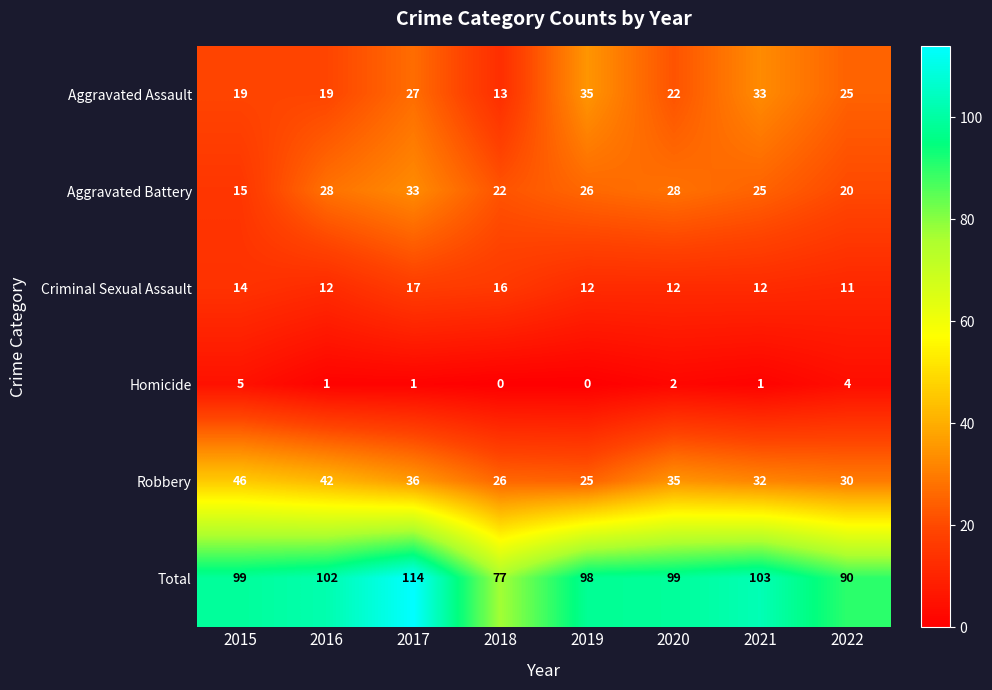

Where does the Aggravated Battery series first go above 26?

2016